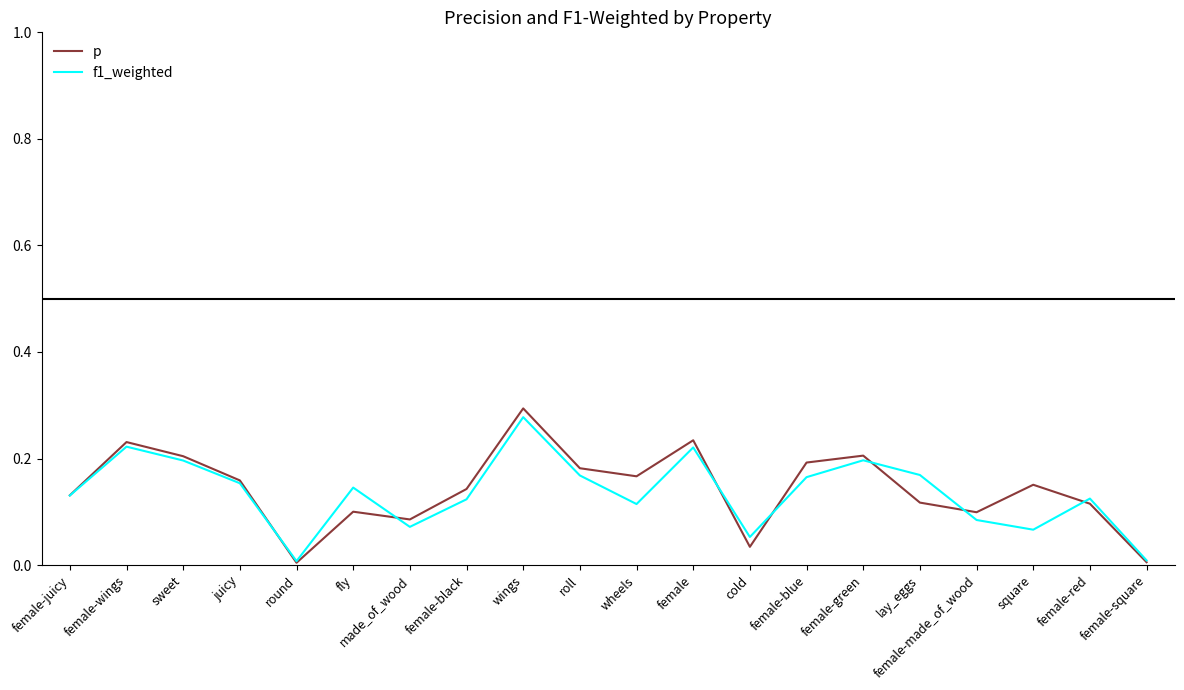

Is the value of f1_weighted at square greater than the value of p at lay_eggs?

No